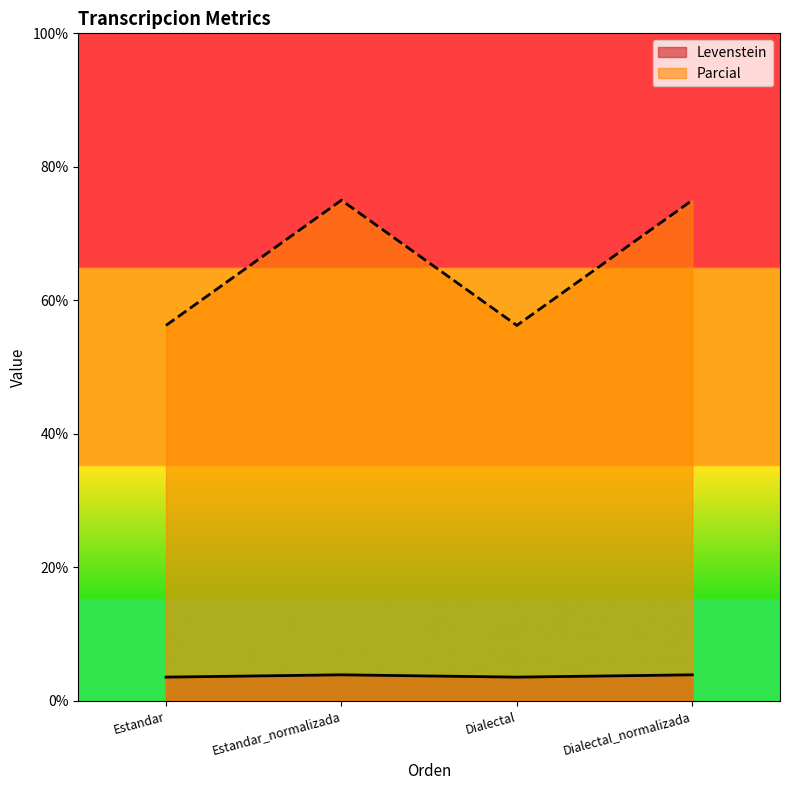

List the series in order of their peak value, highest first.

Parcial, Levenstein